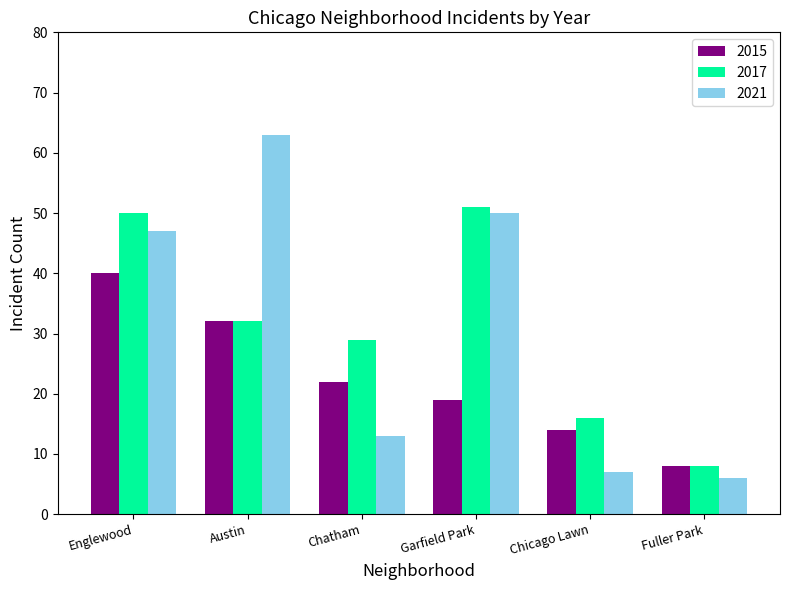

Is it true that 2021 equals 47 at Englewood?

True